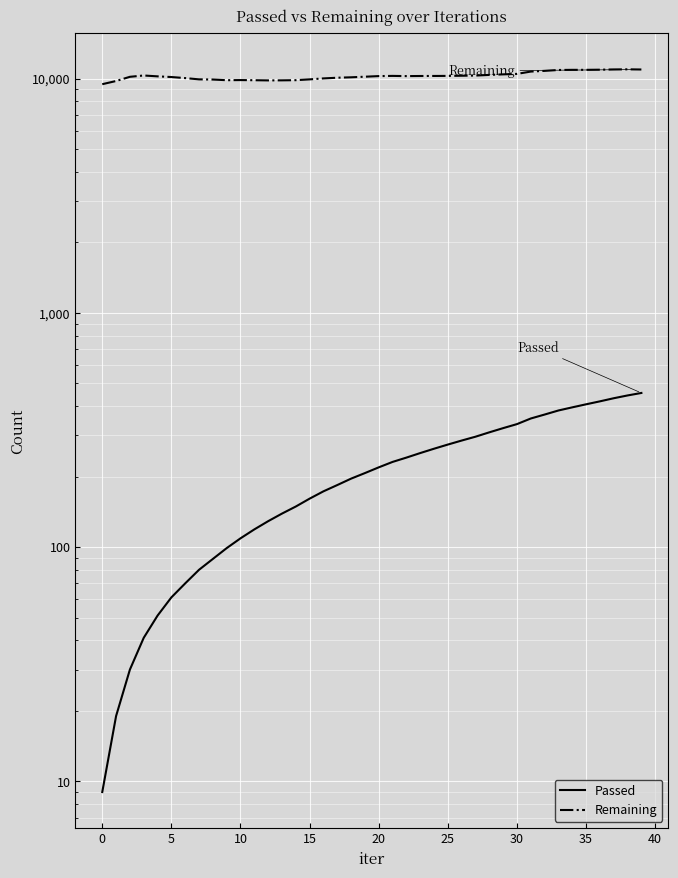

Read the Remaining value at 33.

10885